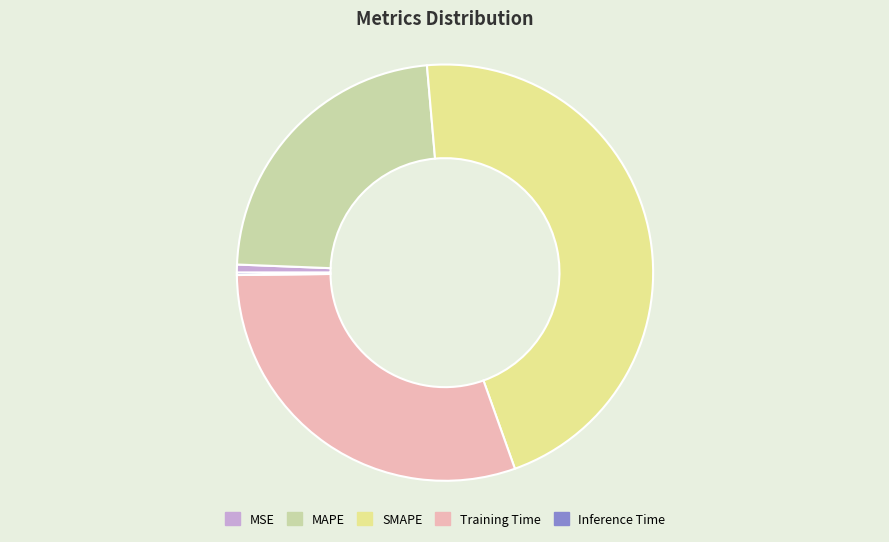

The Training Time slice represents 30% of the pie. True or false?

True